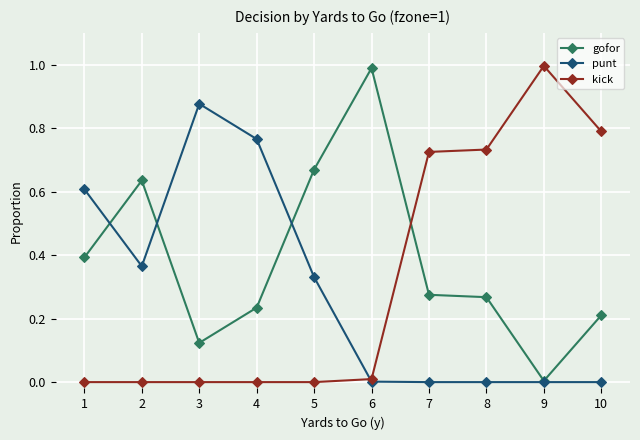

Which series has the largest total across all categories?

gofor